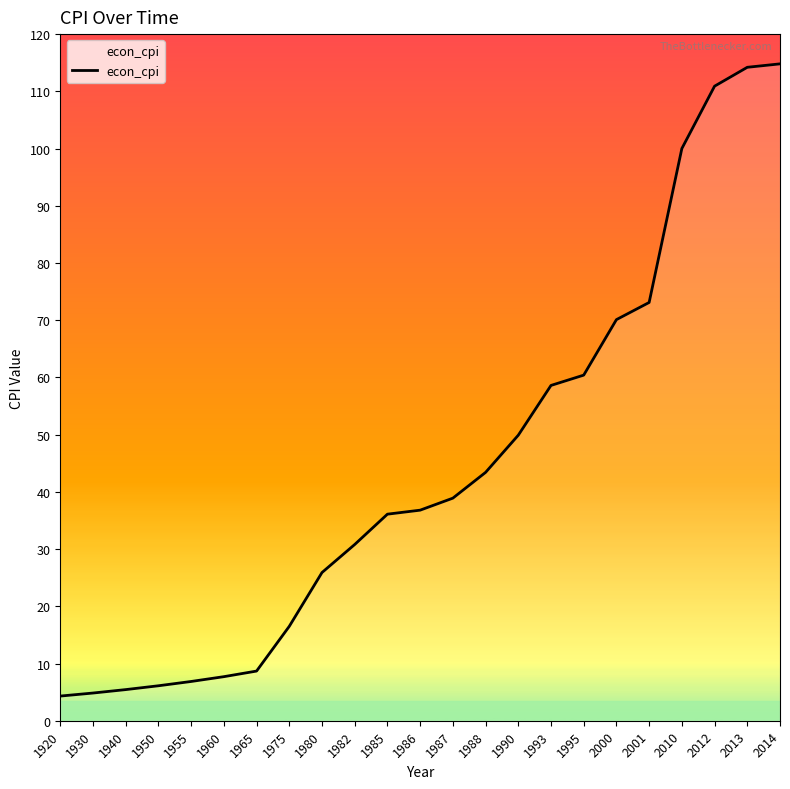

Between 2014 and 1980, which is larger?

2014